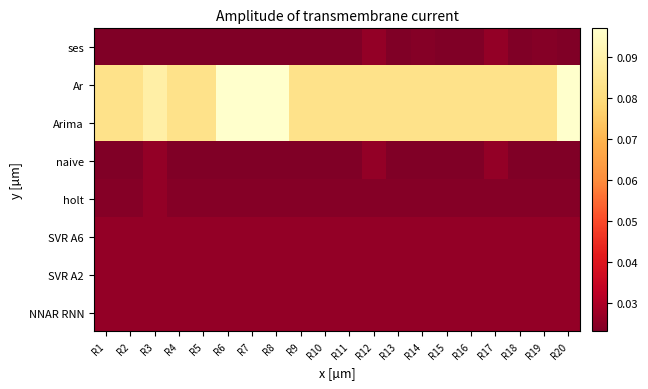

Which series has the largest total across all categories?

Ar